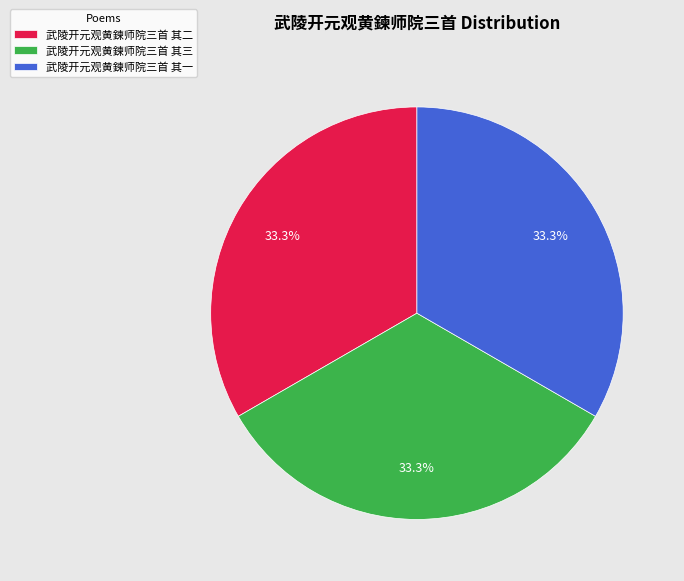

What percentage do 武陵开元观黄鍊师院三首 其三 and 武陵开元观黄鍊师院三首 其一 together represent?

66.7%